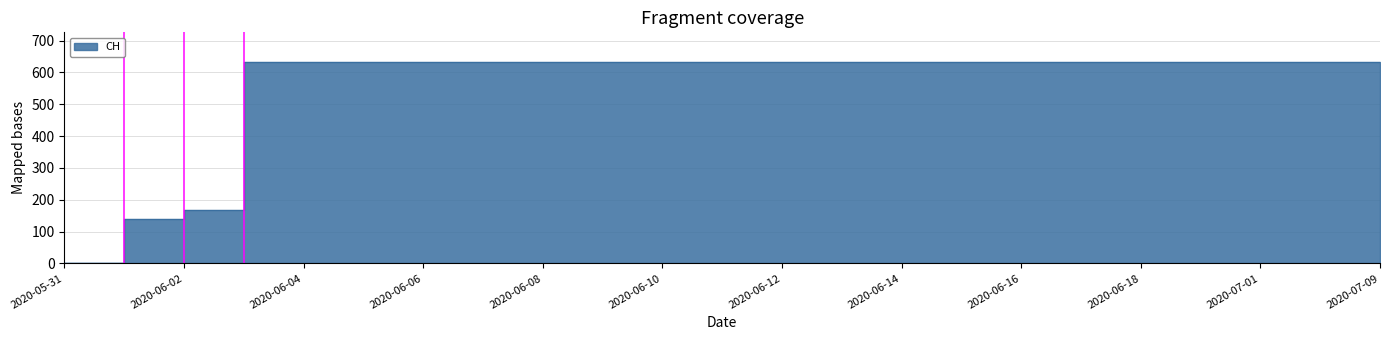

What is the ratio of the value at 2020-06-04 to the value at 2020-06-07?

1.0